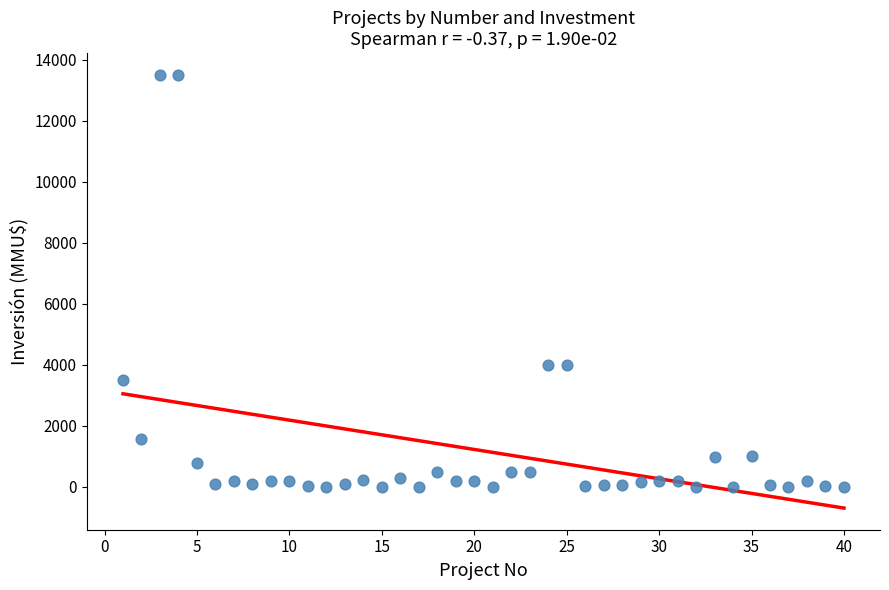

What is the range of Y values (max minus min)?

13500